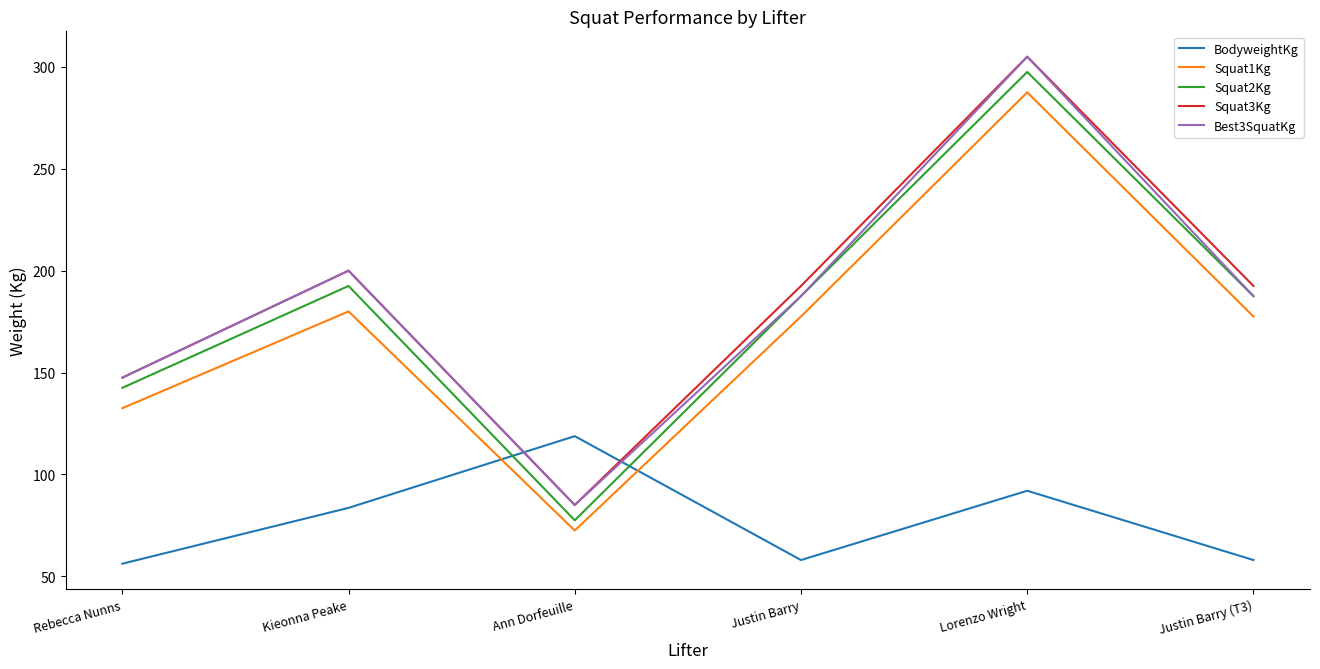

Read the BodyweightKg value at Justin Barry.

58.0